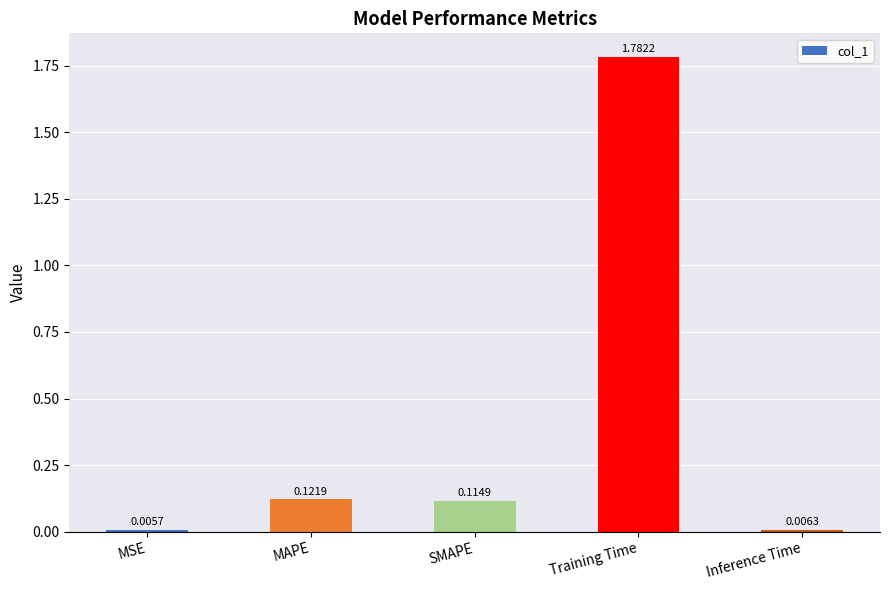

How many distinct data groups are displayed?

1